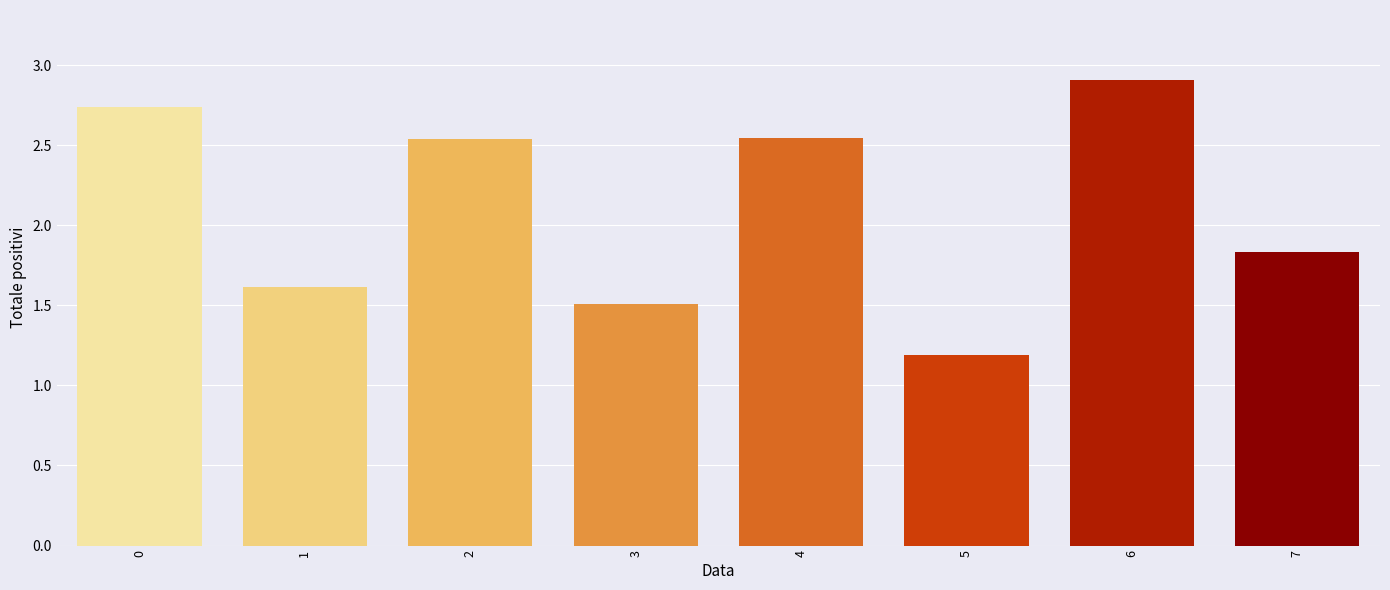

How many values exceed 2?

4